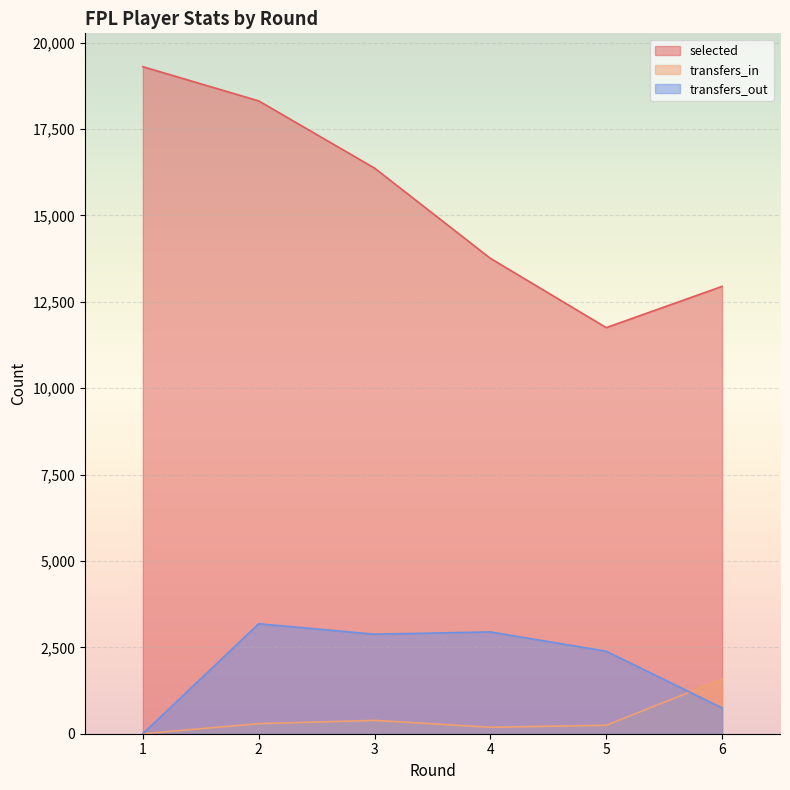

How many data points in transfers_in are less than 291?

3